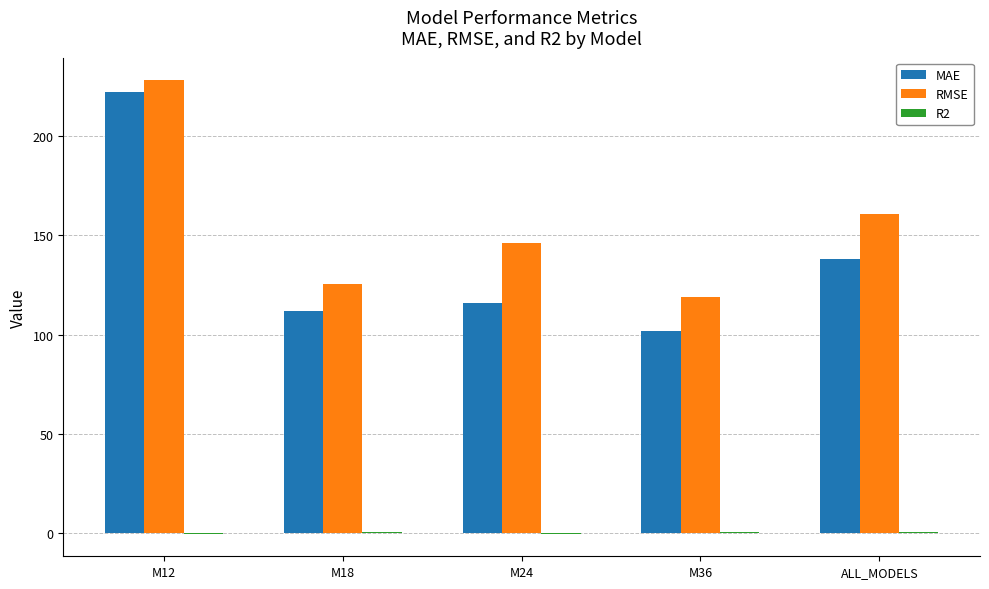

What is the greatest value displayed?

228.1